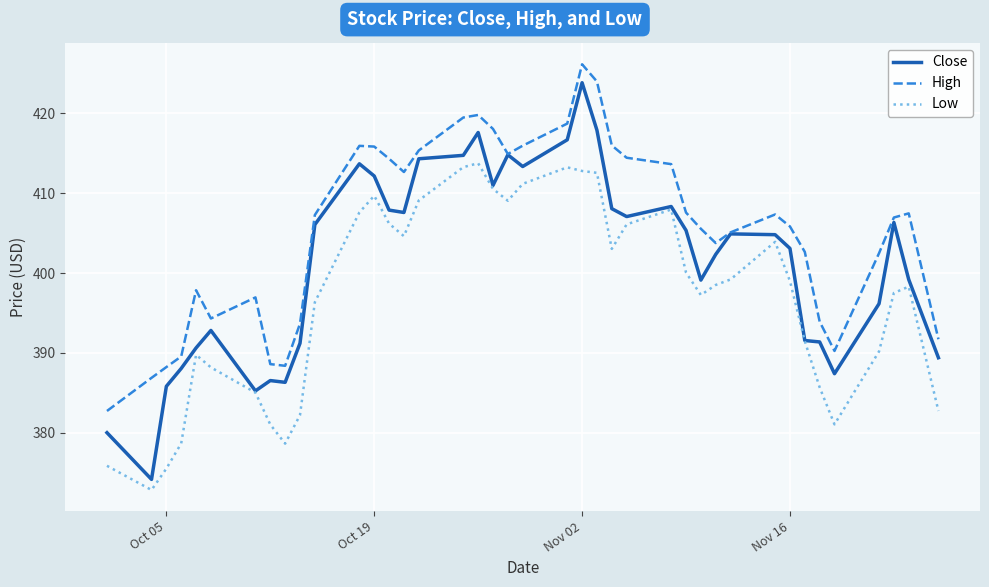

What is the smallest value displayed?

372.8